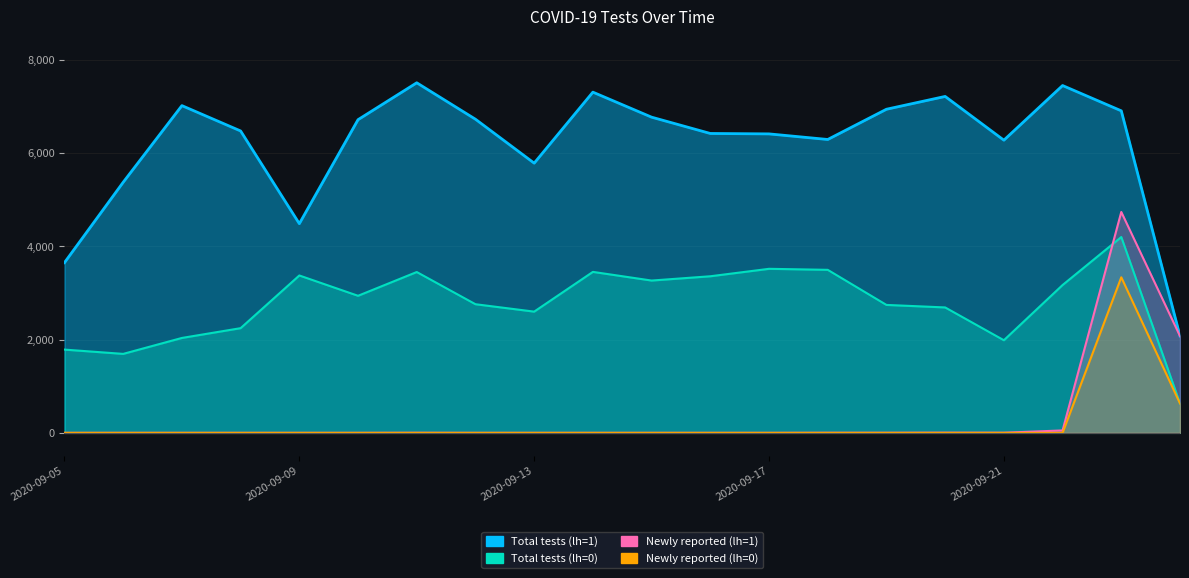

What is the sum of all Newly reported (lh=1) values?

6884